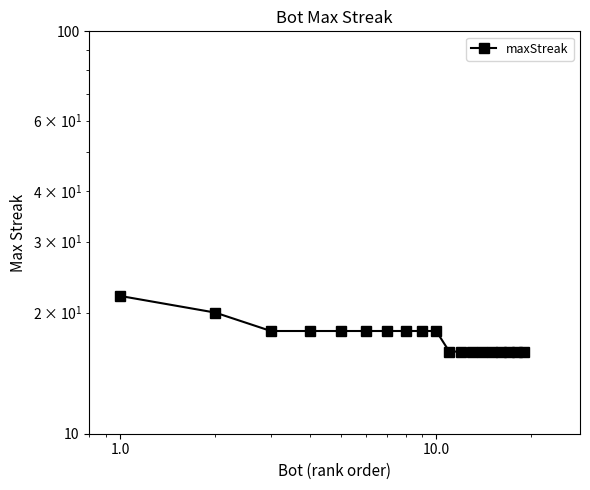

What is the greatest value displayed?

22